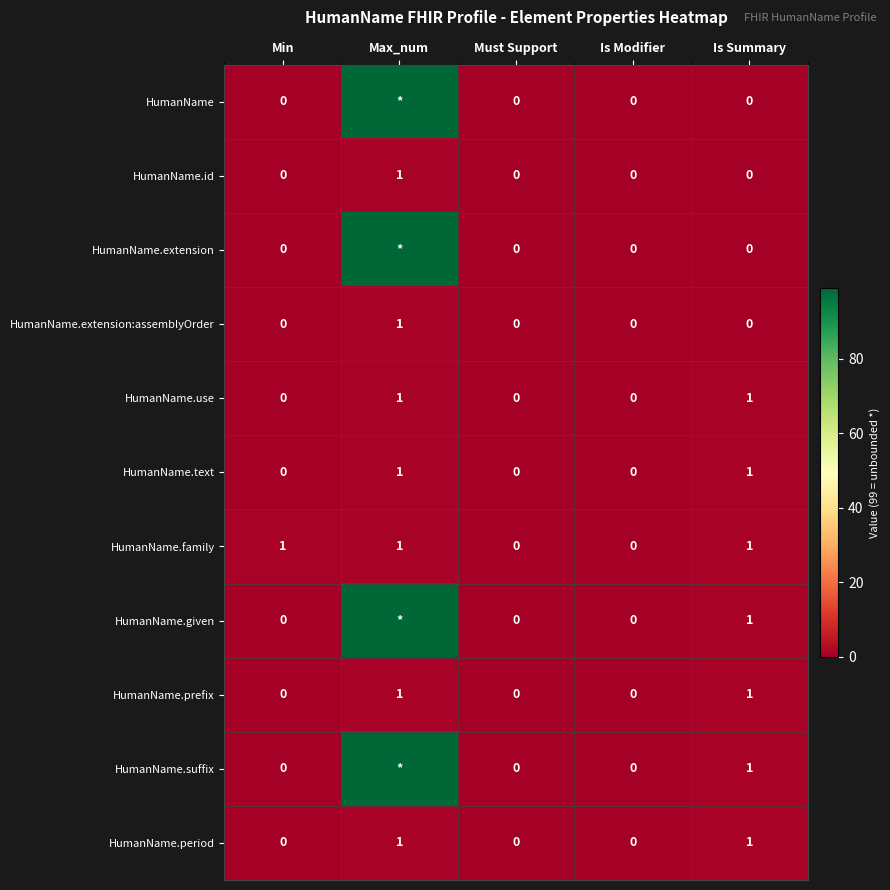

At which label does HumanName.extension:assemblyOrder reach its peak?

Max_num